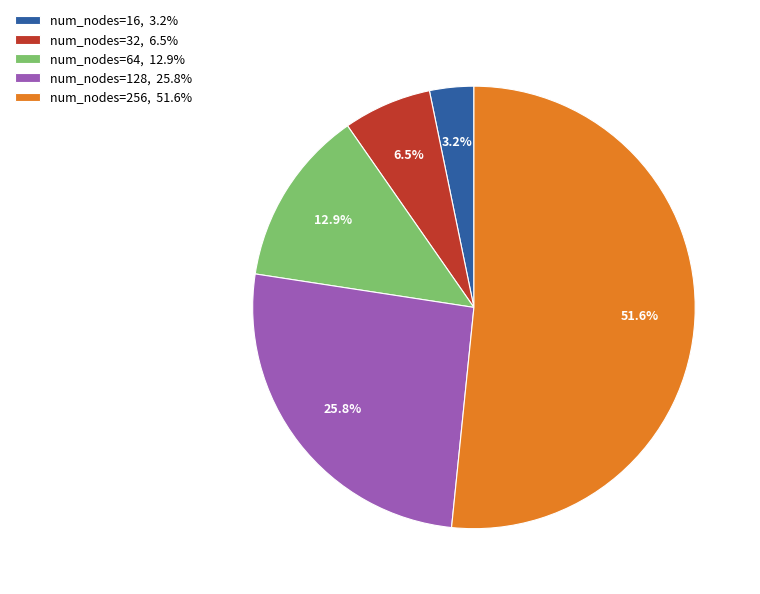

Which category has the biggest portion of the pie?

num_nodes=256, 51.6%